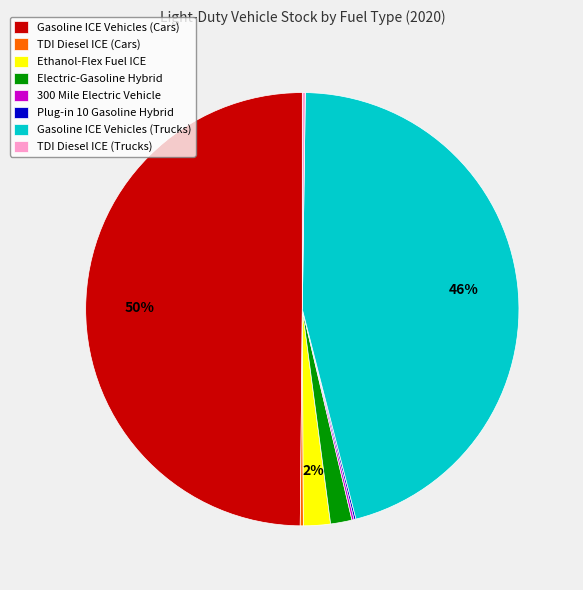

True or false: Gasoline ICE Vehicles (Cars) accounts for 50% of the total.

True